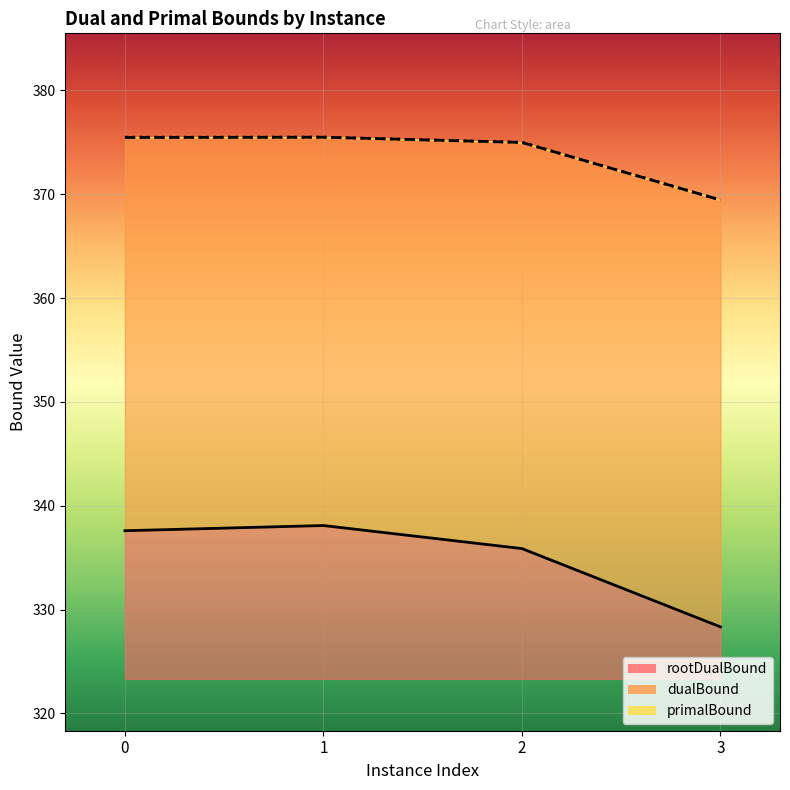

Which series changed the most between 0 and 1?

rootDualBound